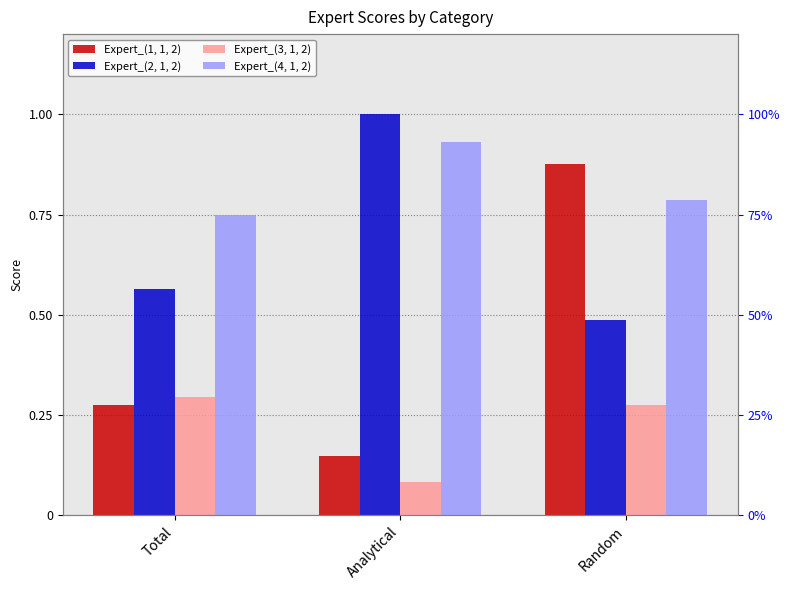

Which series changed the most between Analytical and Random?

Expert_(1, 1, 2)